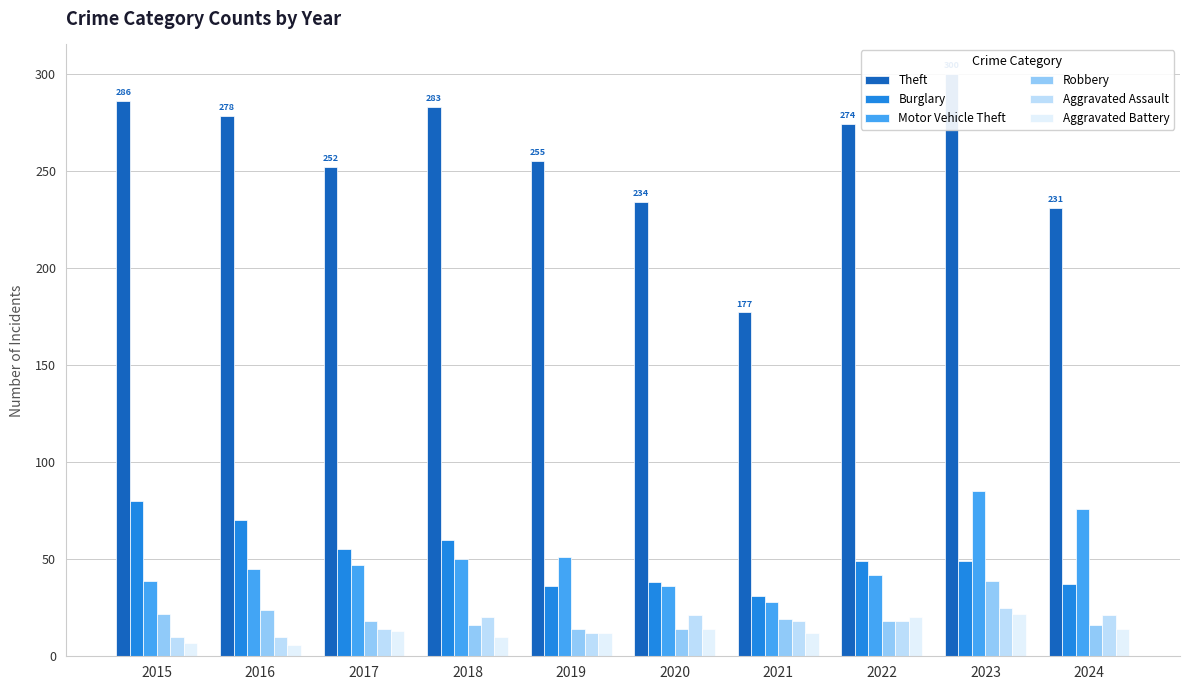

At which category does the chart reach its peak across all series?

2023